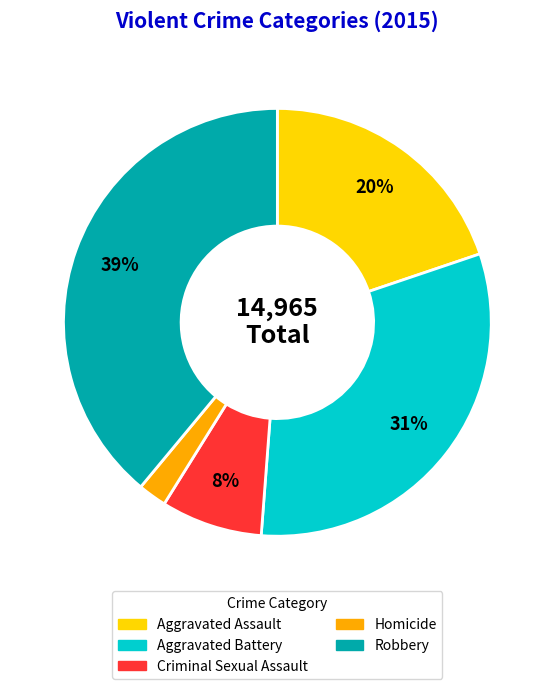

To the nearest percent, what is the difference between the largest and smallest slice percentages?

37%